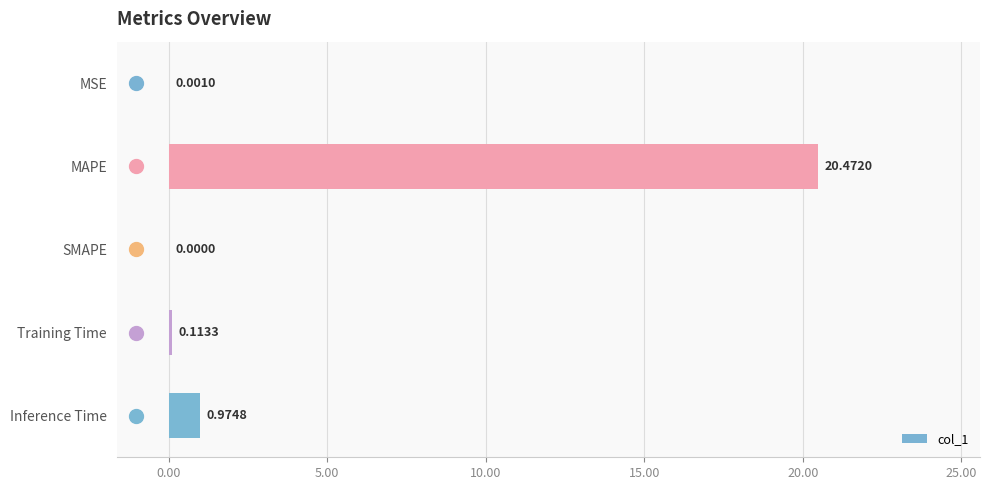

What is the greatest value displayed?

20.5